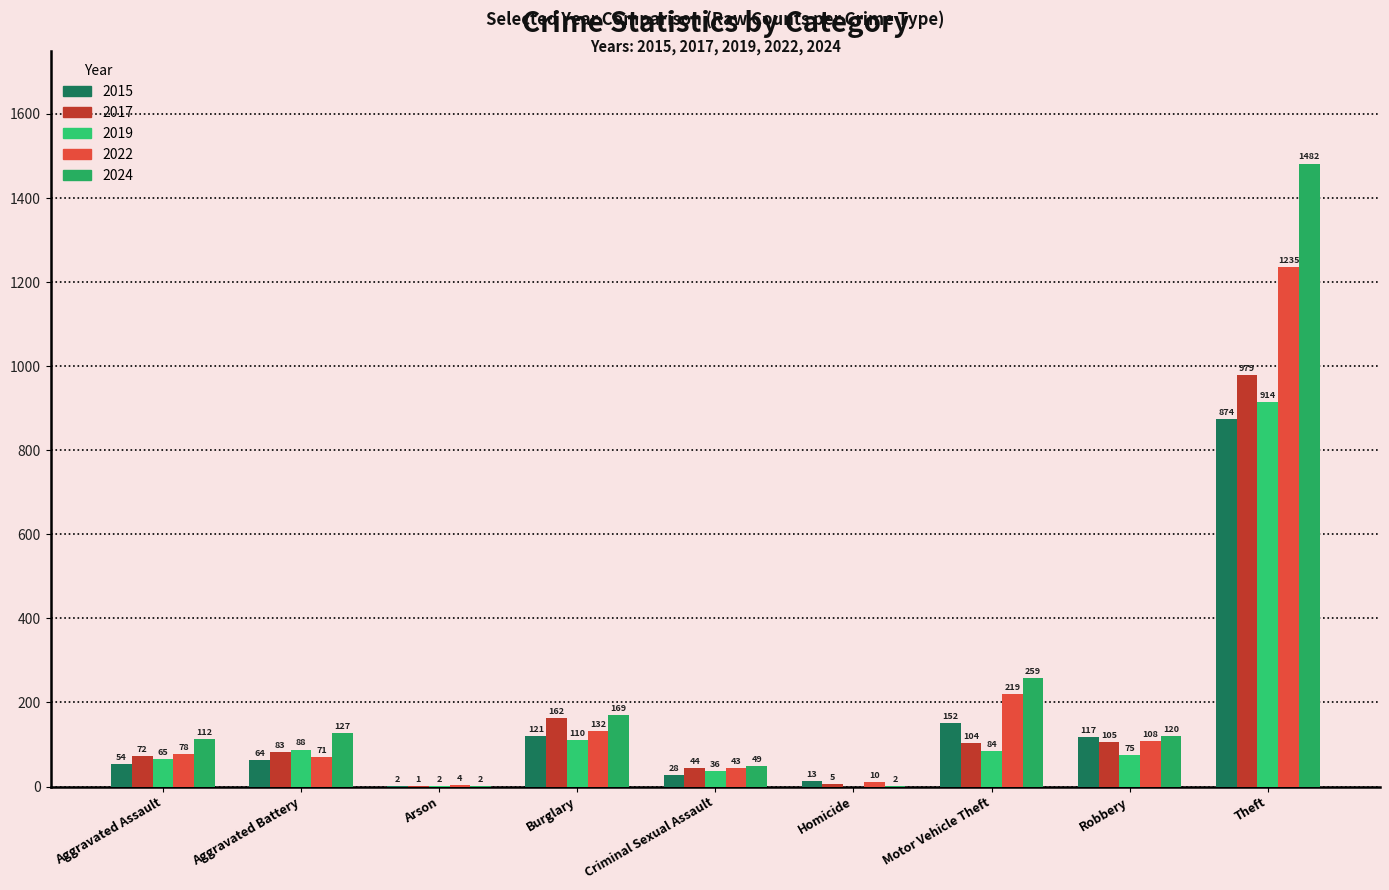

What is the approximate value of 2019 at Motor Vehicle Theft, to the nearest 50?

100